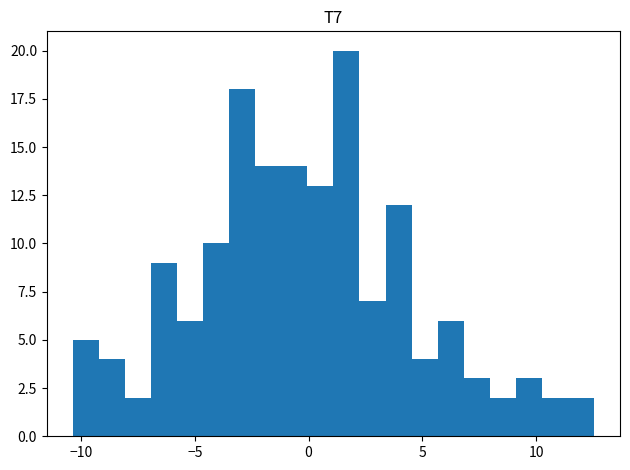

Around what value on the x-axis is the tallest bar? Give the approximate position of its centre, as read against the axis.

1.5